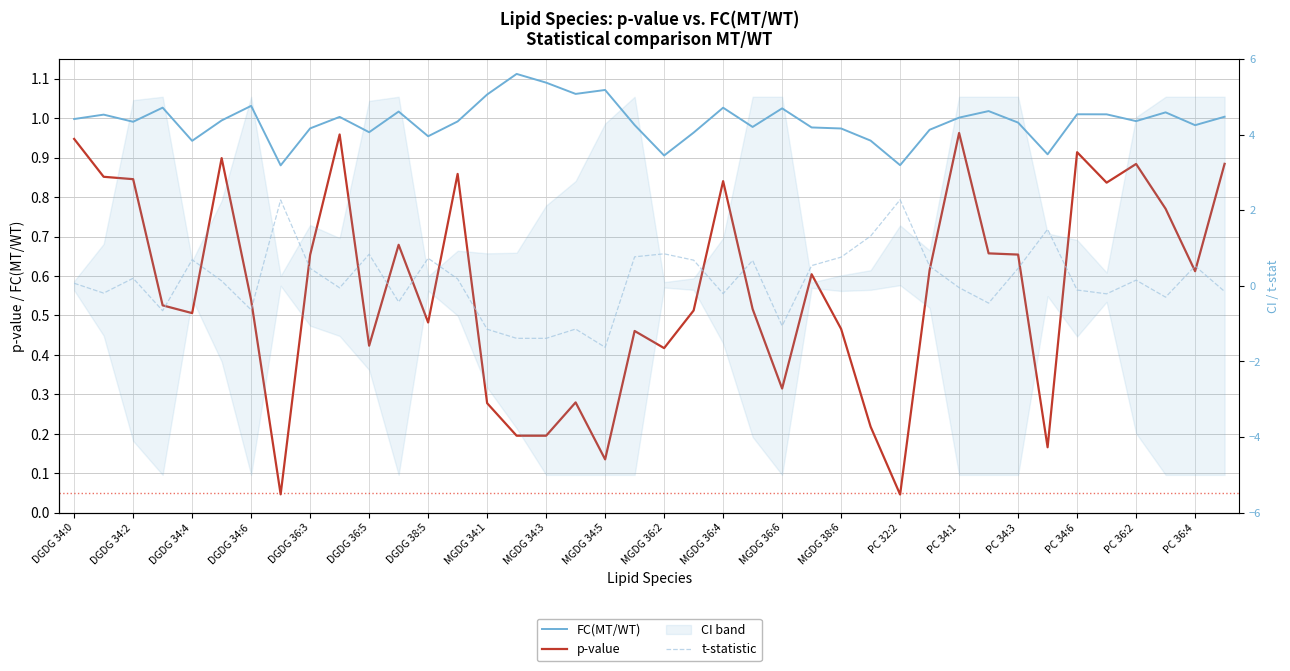

The value of FC(MT/WT) at MGDG 38:6 is 1.0. True or false?

True